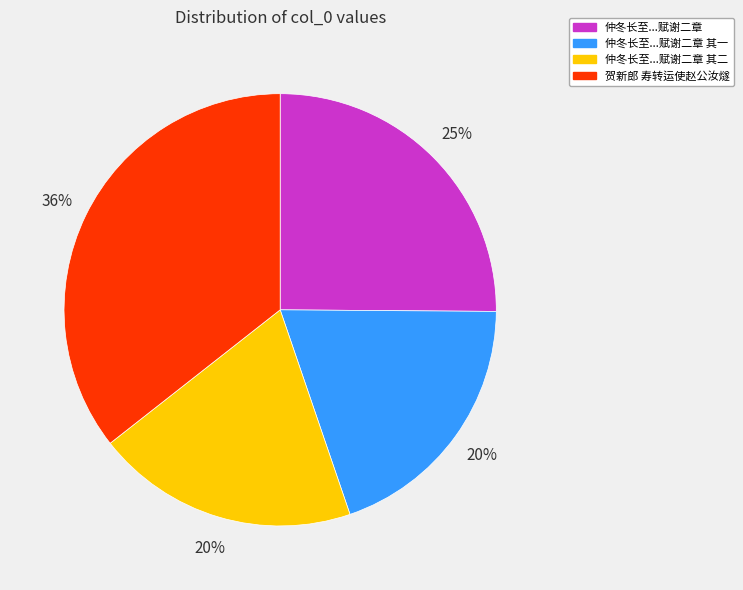

What is the largest slice in the pie chart?

贺新郎 寿转运使赵公汝燧